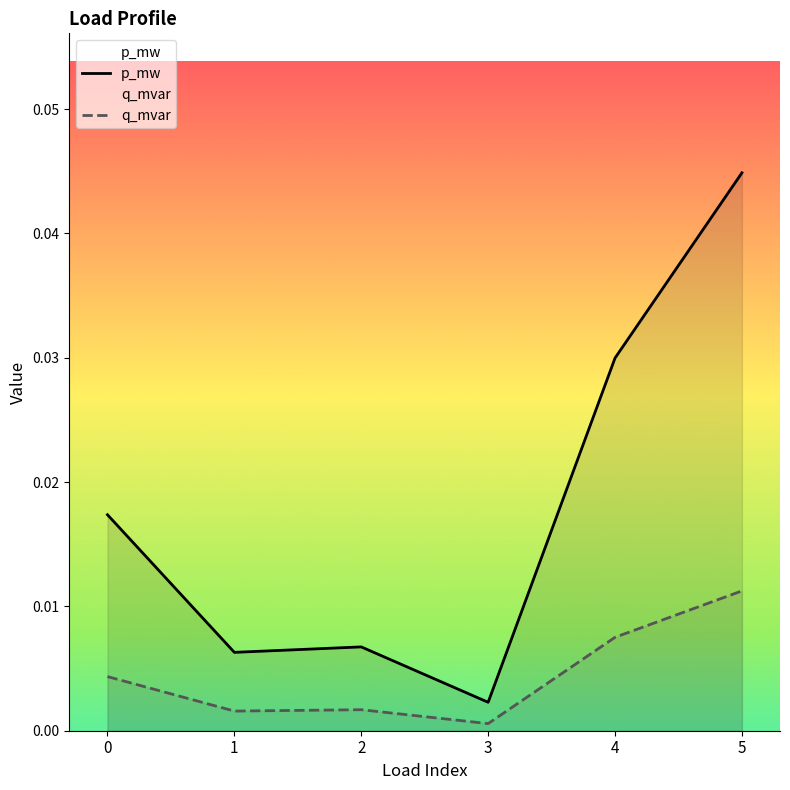

True or false: q_mvar and p_mw cross at least once.

False